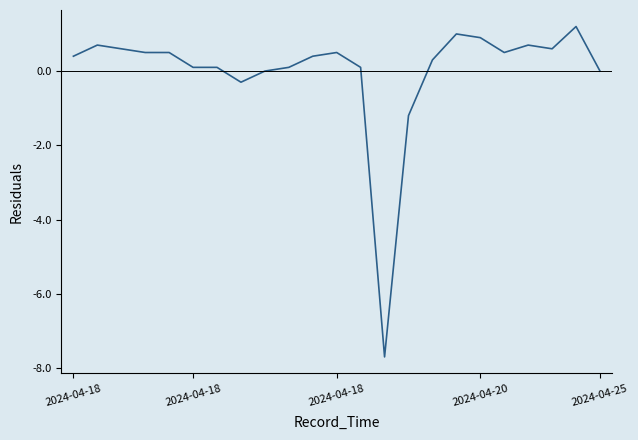

What is the minimum value shown in the chart?

-7.7